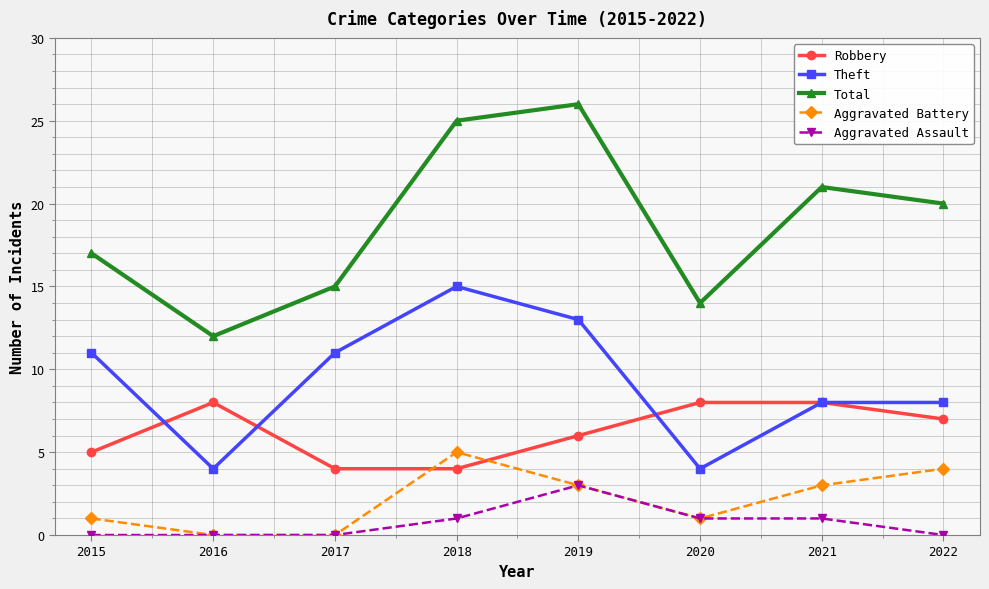

Is the value of Aggravated Assault at 2015 greater than the value of Theft at 2021?

No